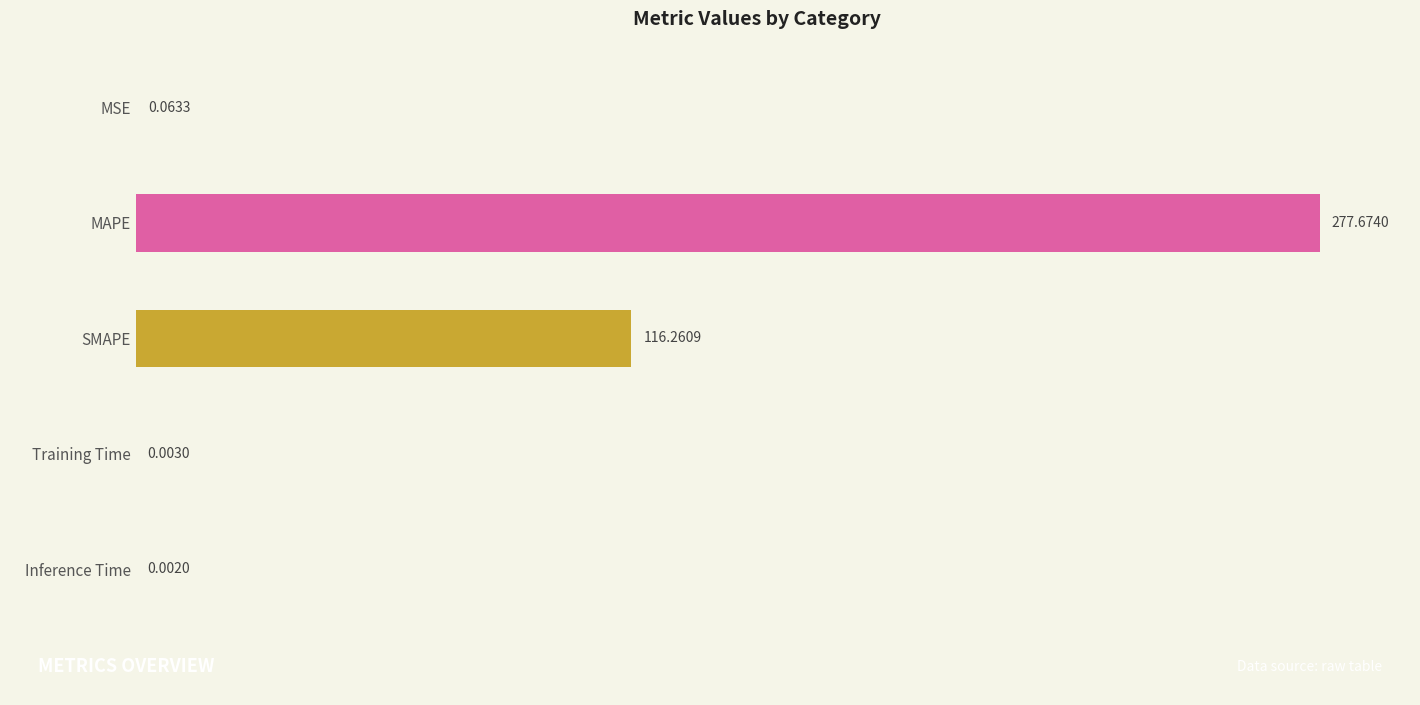

At which label is the value closest to 138?

SMAPE